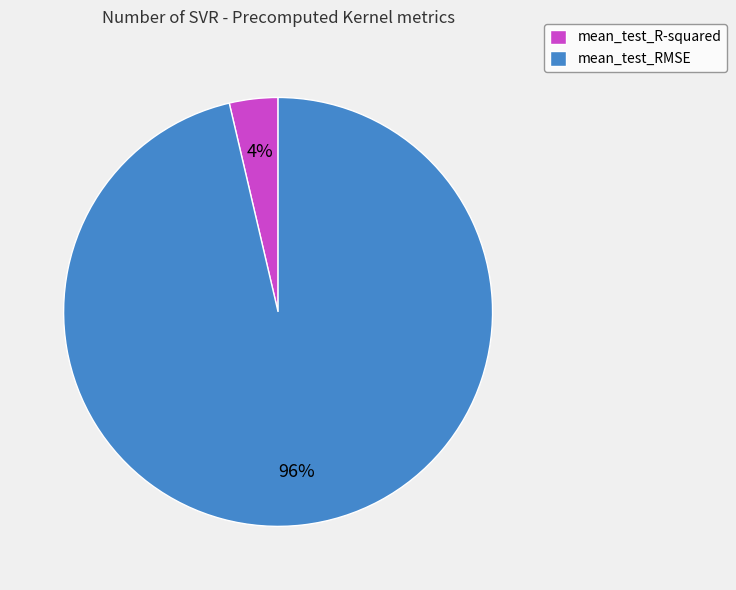

Which has a higher value, mean_test_RMSE or mean_test_R-squared?

mean_test_RMSE